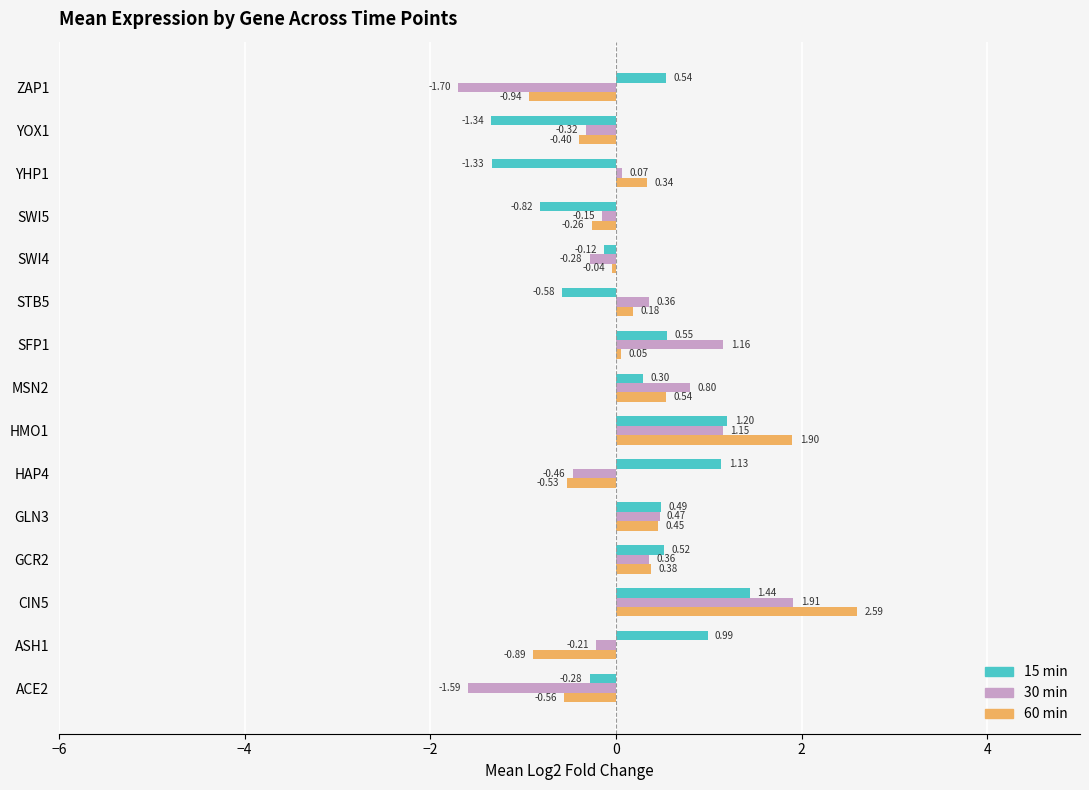

Which category has the highest value in the 15 min series?

CIN5